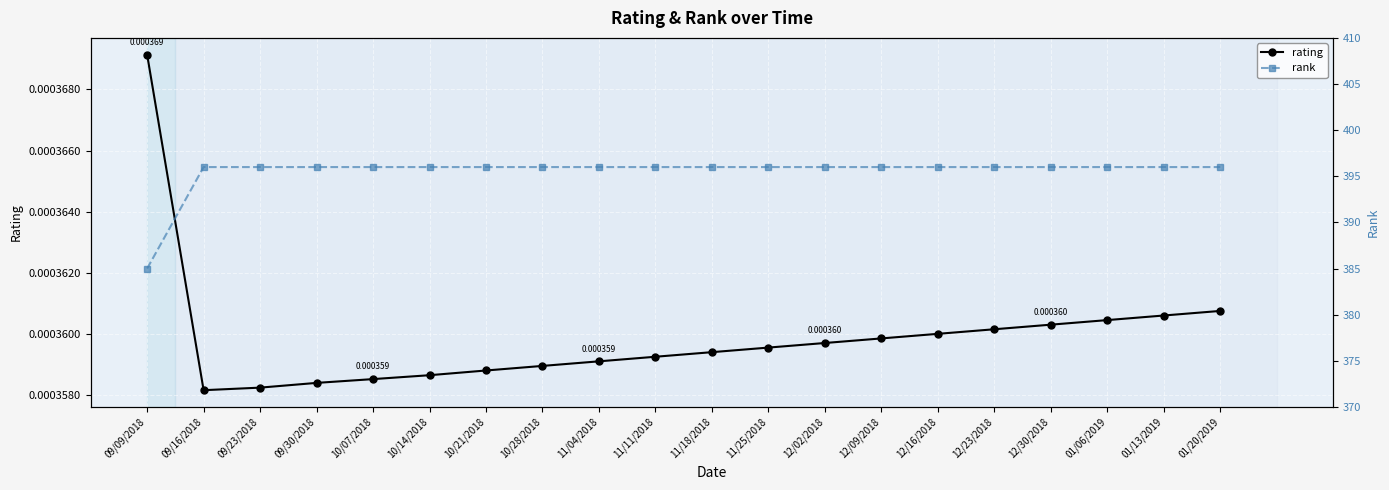

Which series changed the most between 10/21/2018 and 10/28/2018?

rating